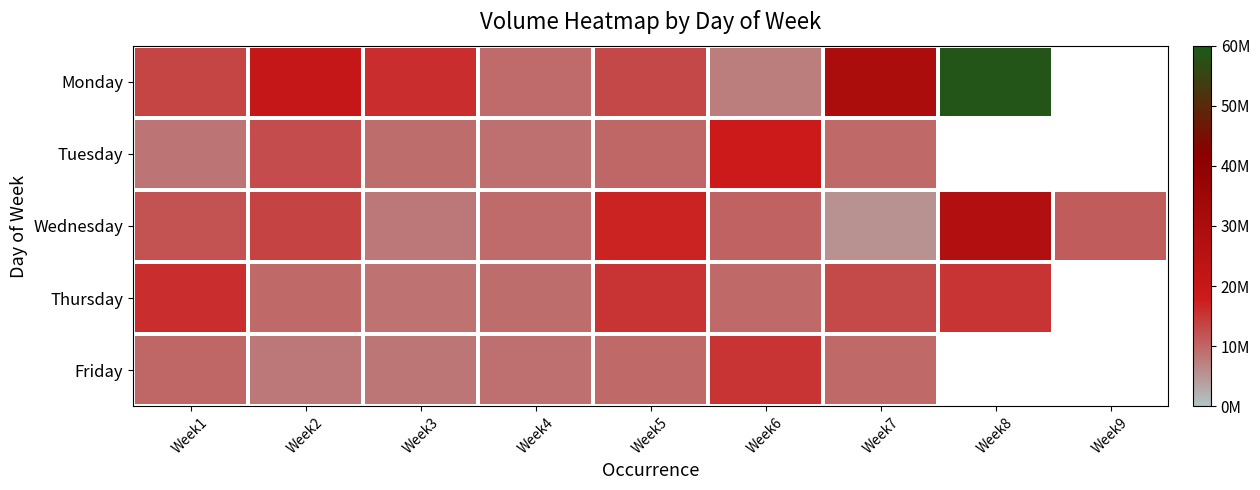

Between Week3 and Week9, which series saw the biggest shift?

Wednesday